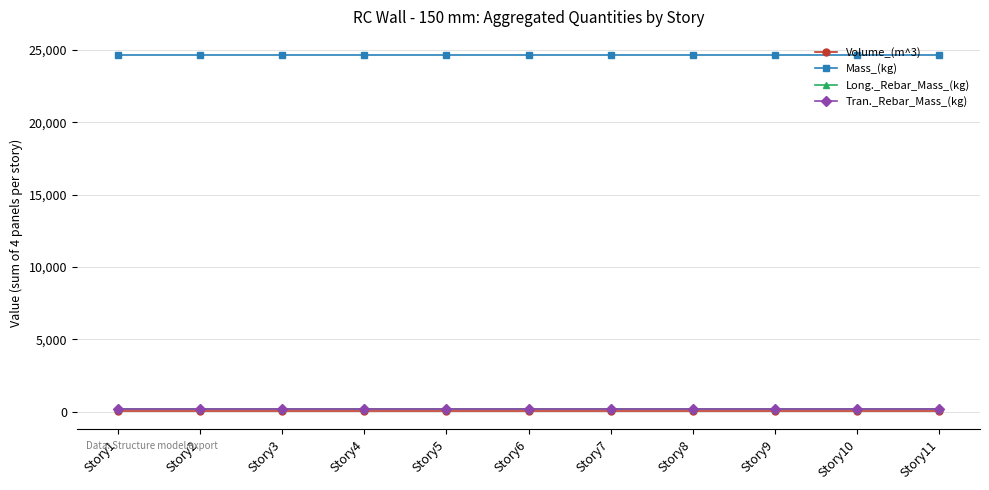

Reading left to right, what are all the values shown in this chart?

Volume_(m^3): Story1=10.1	Story2=10.1	Story3=10.1	Story4=10.1	Story5=10.1	Story6=10.1	Story7=10.1	Story8=10.1	Story9=10.1	Story10=10.1	Story11=10.1
Mass_(kg): Story1=24660.6	Story2=24660.6	Story3=24660.6	Story4=24660.6	Story5=24660.6	Story6=24660.6	Story7=24660.6	Story8=24660.6	Story9=24660.6	Story10=24660.6	Story11=24660.6
Long._Rebar_Mass_(kg): Story1=197.7	Story2=197.7	Story3=197.7	Story4=197.7	Story5=197.7	Story6=197.7	Story7=197.7	Story8=197.7	Story9=197.7	Story10=197.7	Story11=197.7
Tran._Rebar_Mass_(kg): Story1=197.7	Story2=197.7	Story3=197.7	Story4=197.7	Story5=197.7	Story6=197.7	Story7=197.7	Story8=197.7	Story9=197.7	Story10=197.7	Story11=197.7